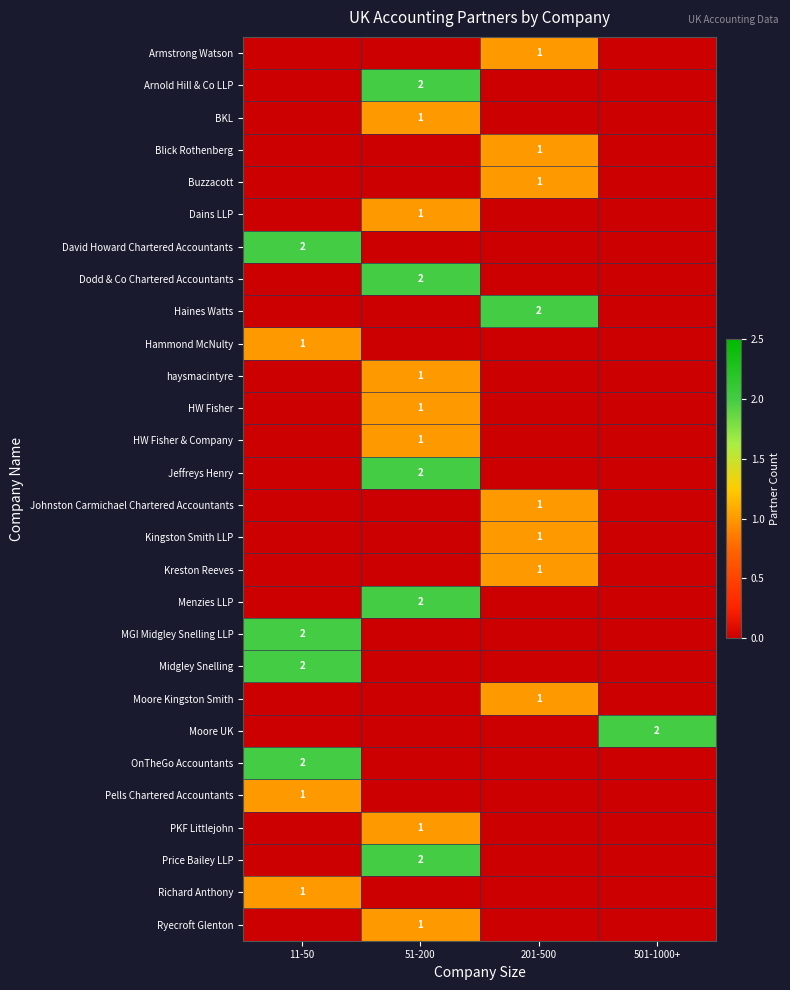

True or false: Moore Kingston Smith has a value of 0 at 201-500.

False